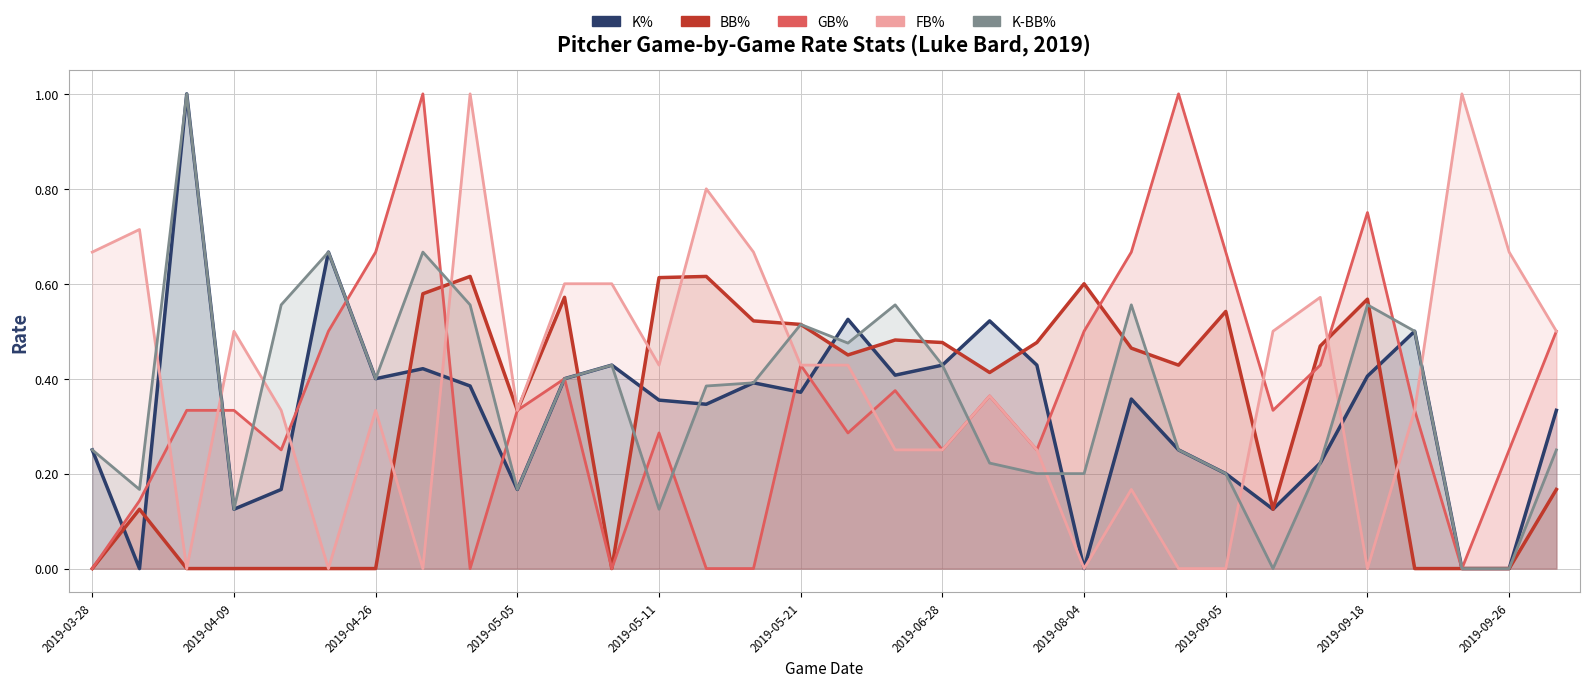

What is the difference between the BB% values at 2019-05-21 and 25?

0.1